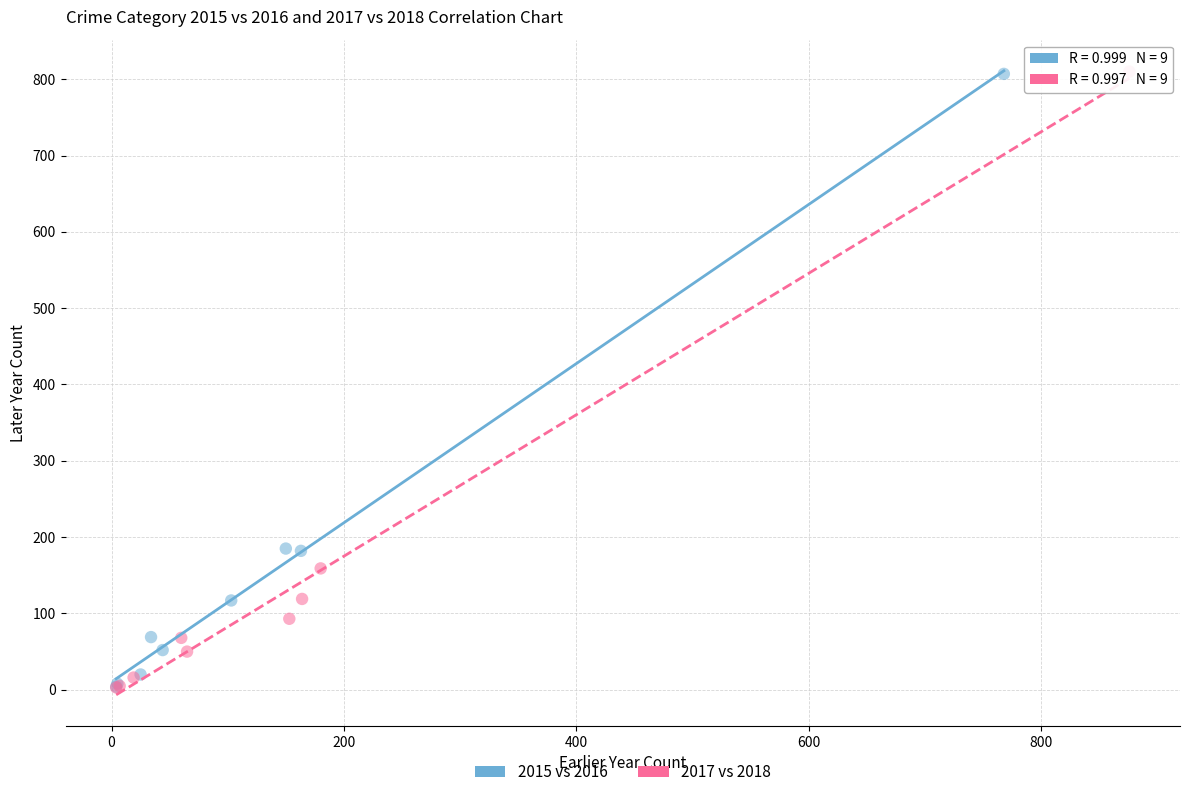

Which series has the largest Y range (max minus min)?

2017 vs 2018